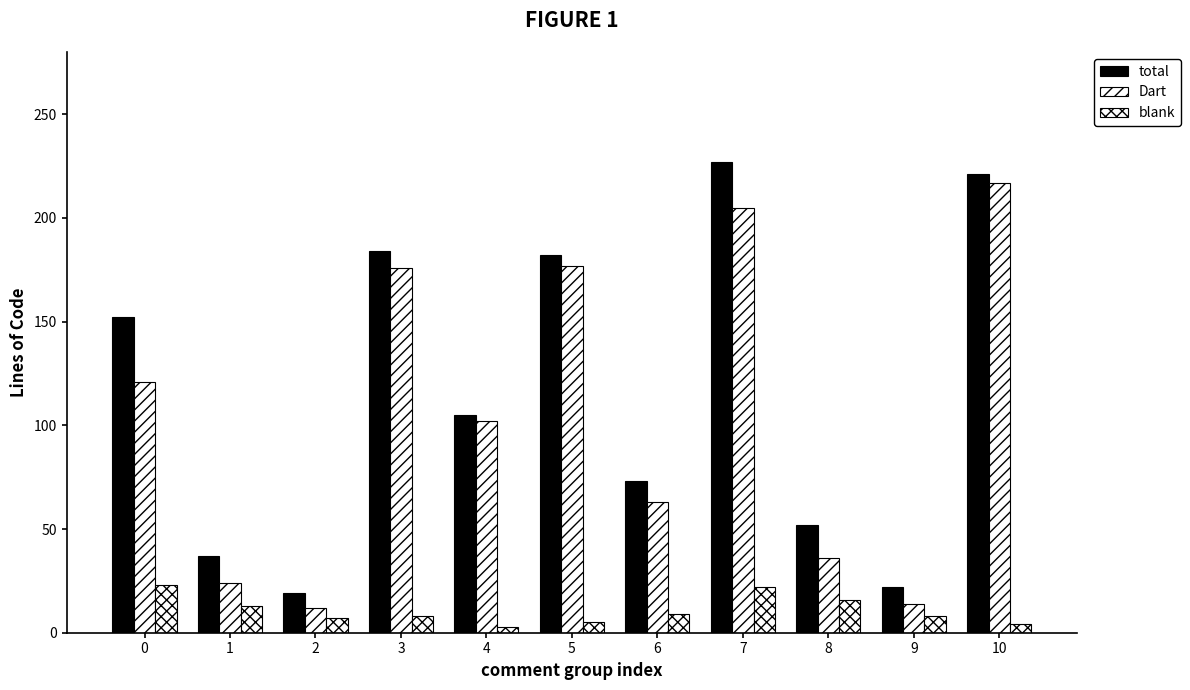

Is it true that blank equals 8 at 9?

True